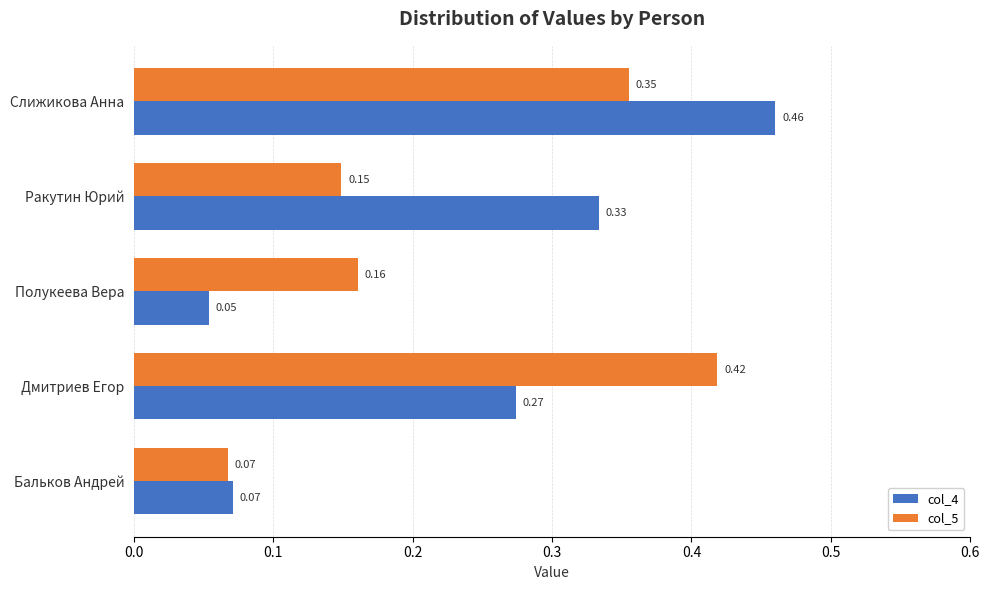

Which series has the largest total across all categories?

col_4